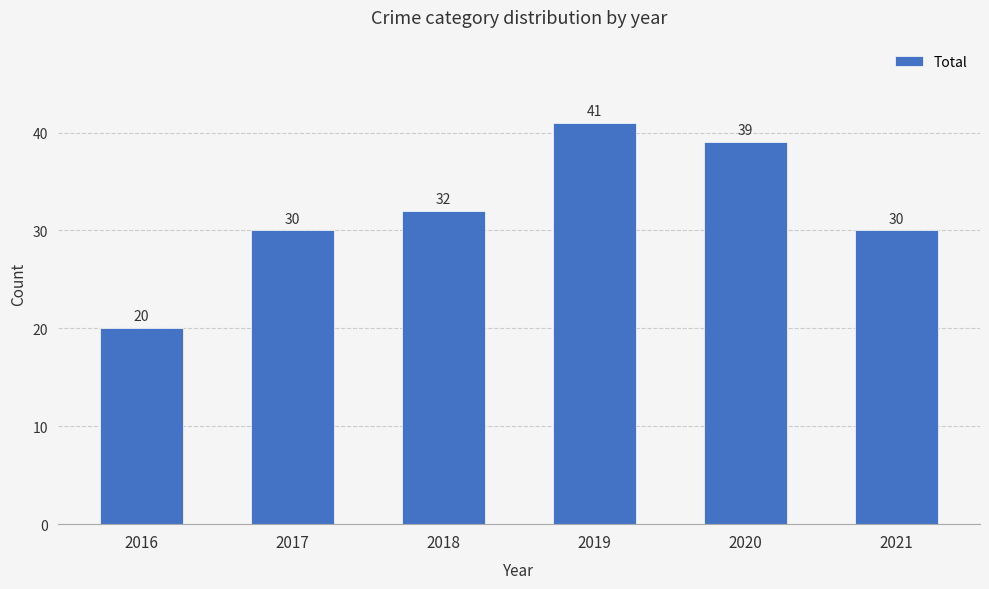

What is the smallest value displayed?

20